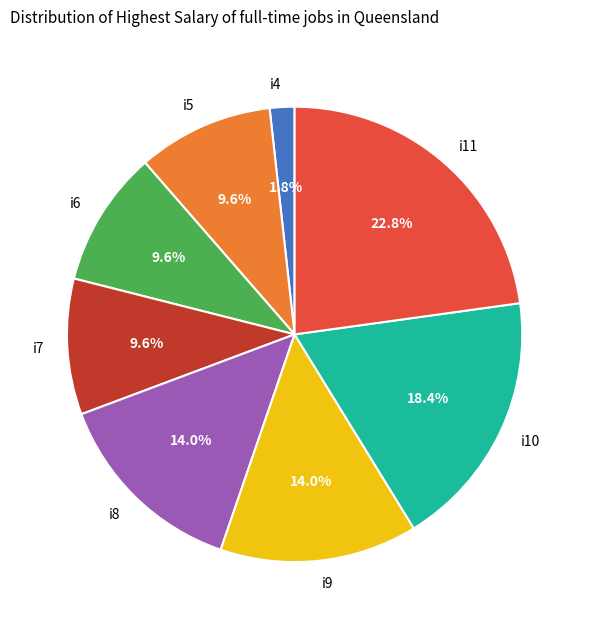

To the nearest percent, what is the average slice percentage?

12%